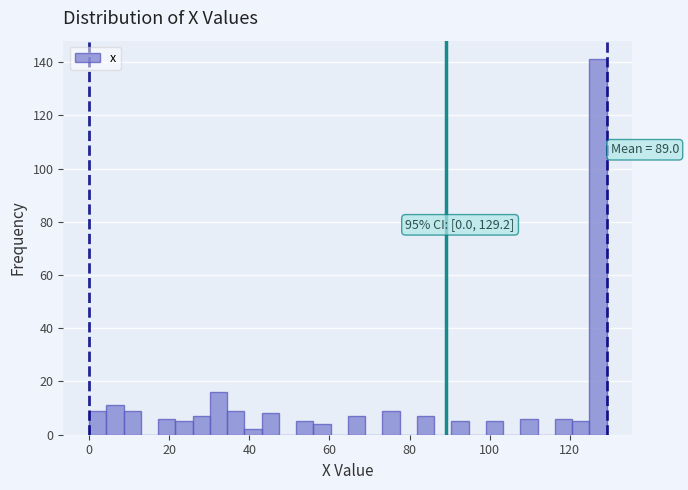

Around what value on the x-axis is the tallest bar? Give the approximate position of its centre, as read against the axis.

128